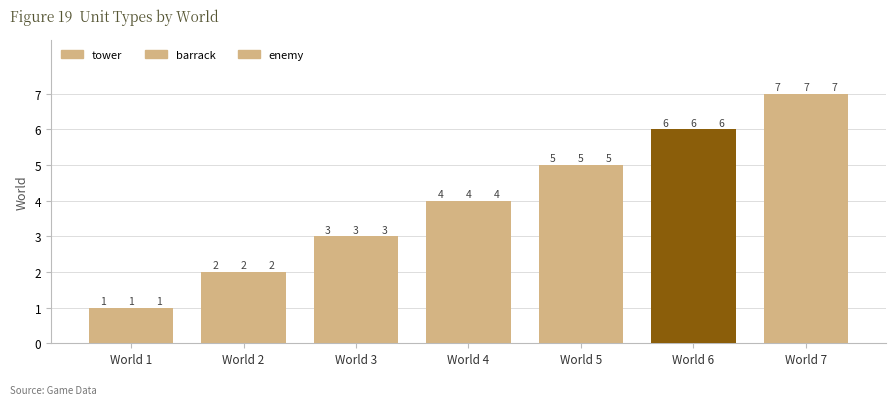

What is the highest value of the enemy series?

7